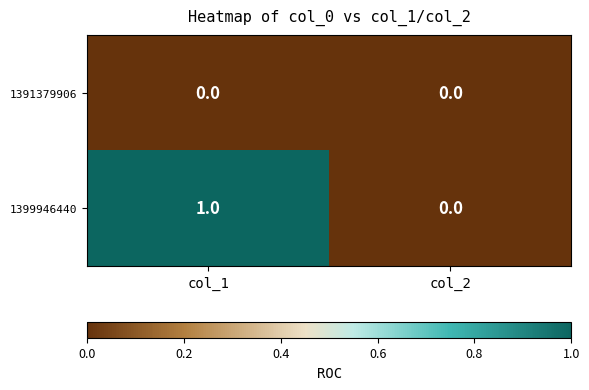

List the series in order of their peak value, lowest first.

1391379906, 1399946440